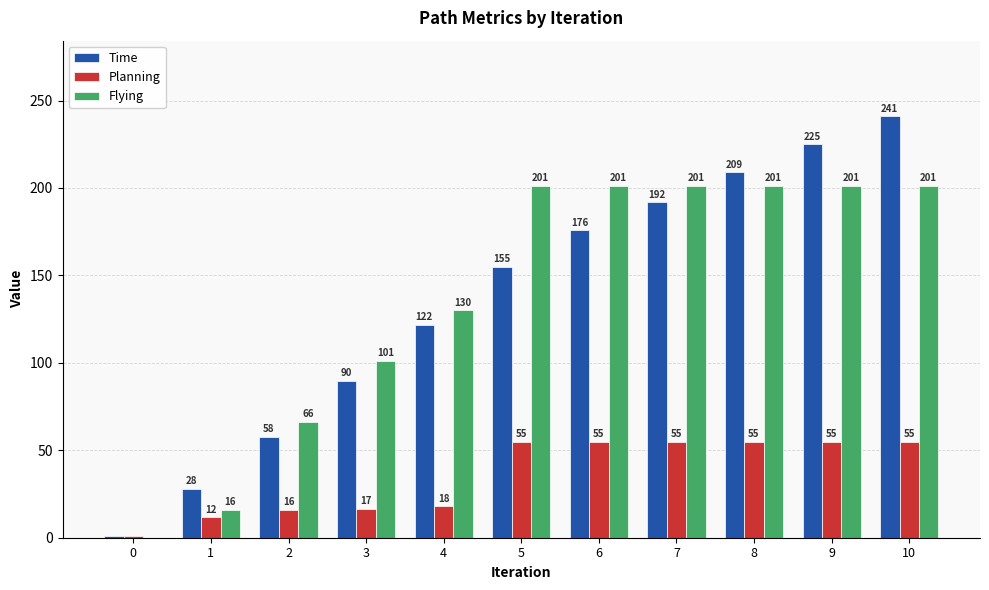

Which label corresponds to the largest value in the chart?

10